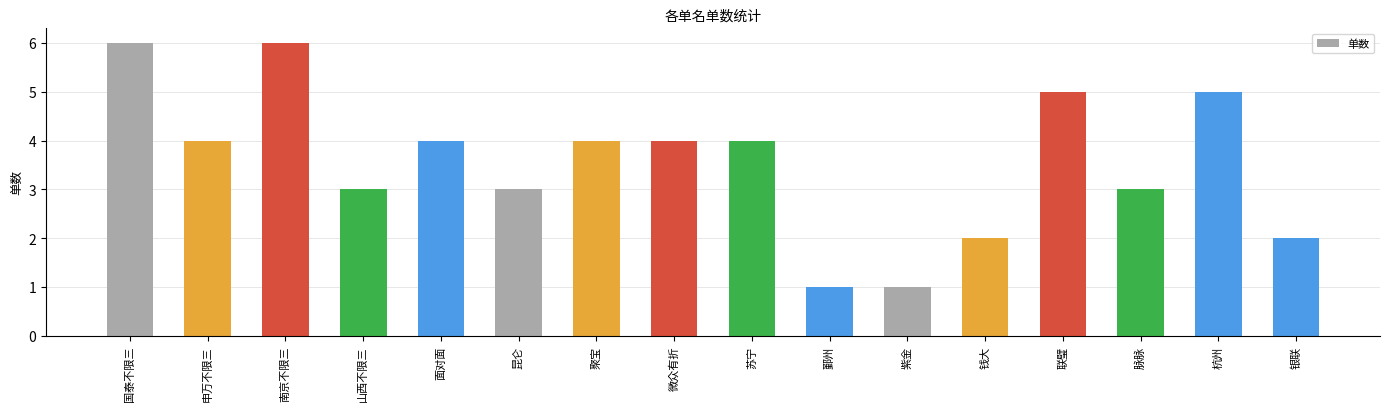

What is the difference between the second highest and second lowest values?

5